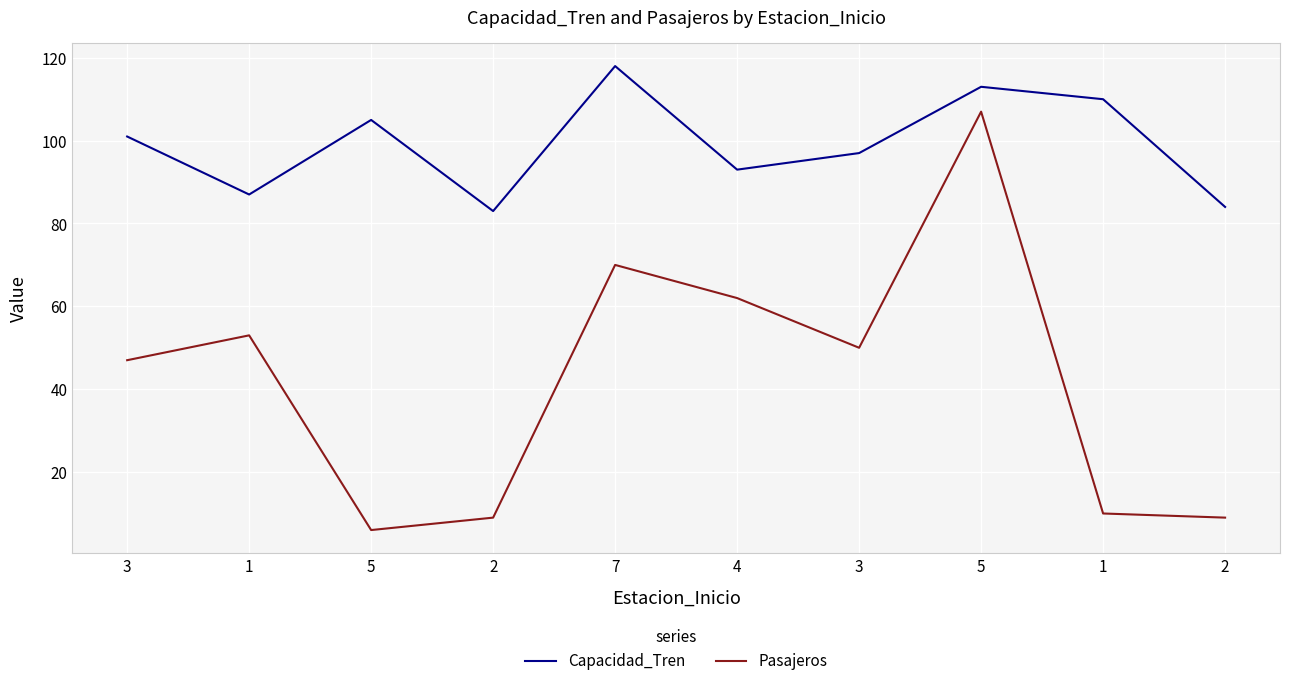

Between 1 and 2, which series saw the biggest shift?

Pasajeros